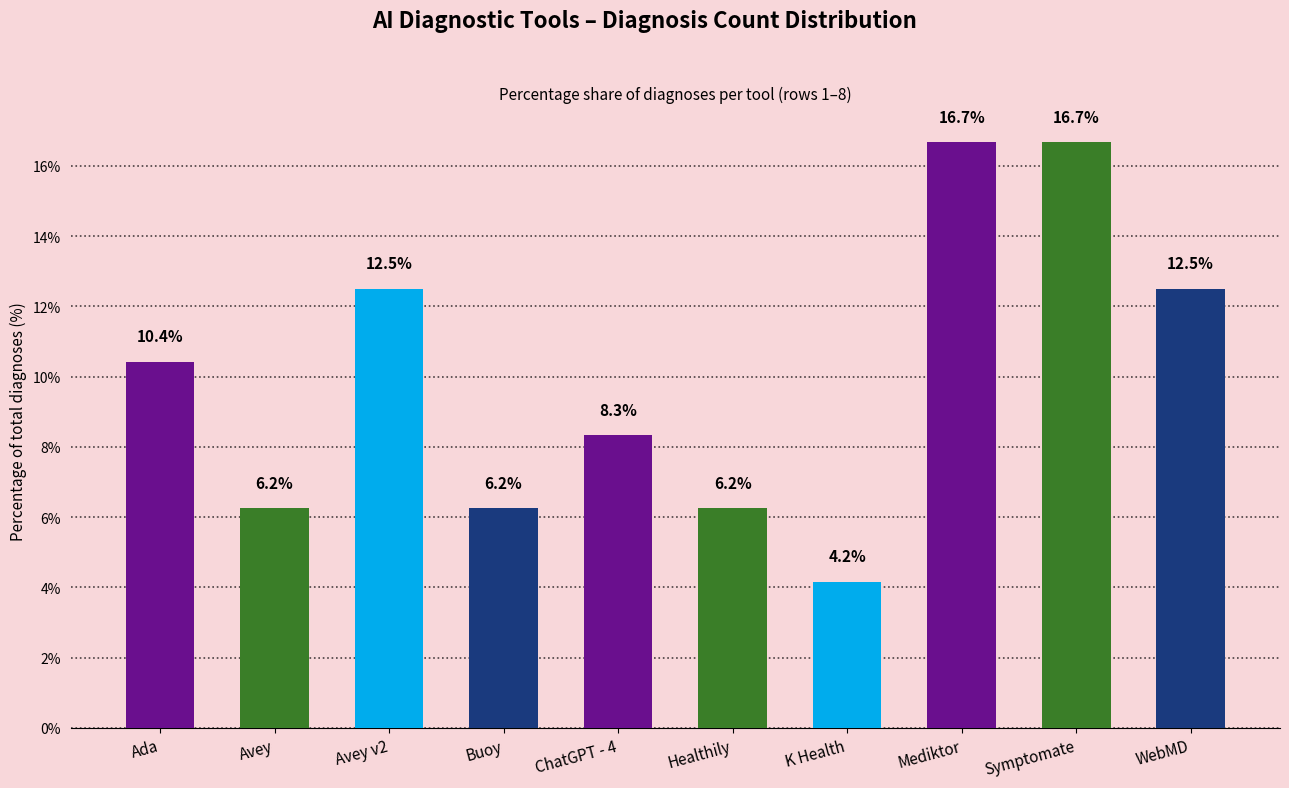

What position from the right is Ada?

10